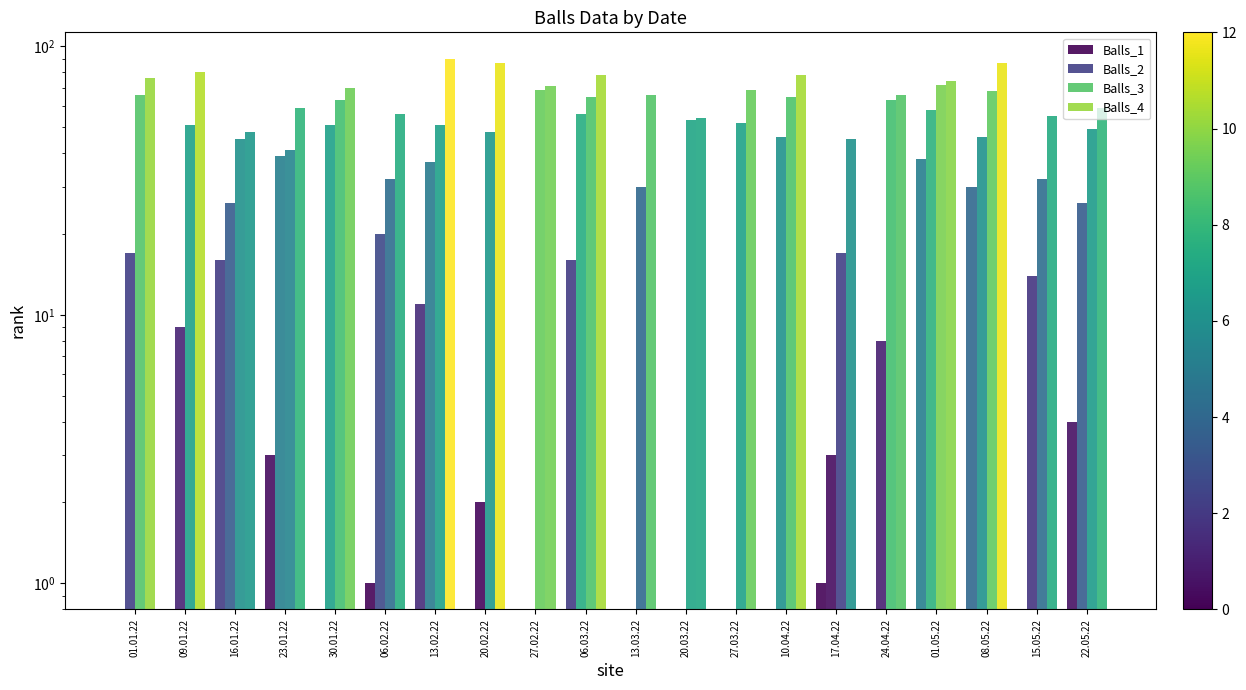

What position from the left is 27.03.22?

13